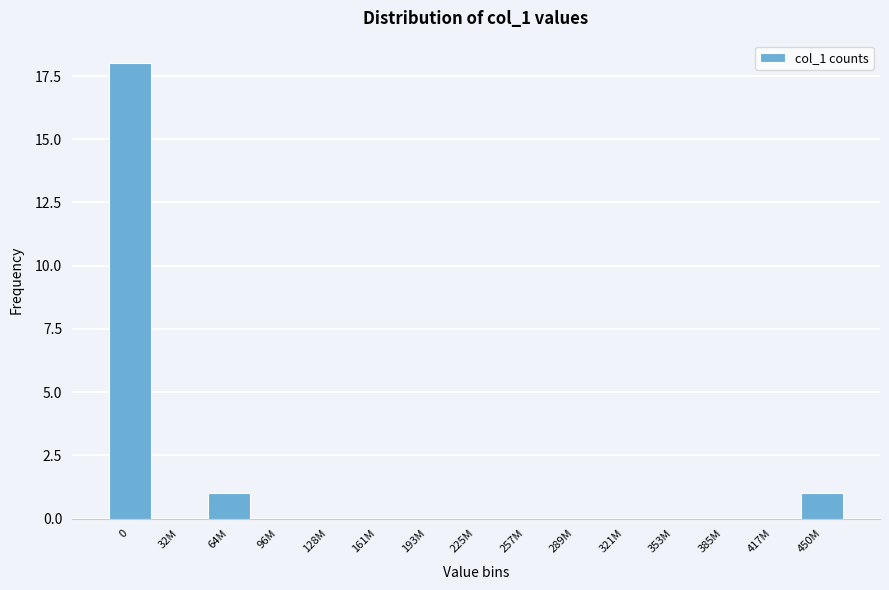

Reading left to right, transcribe all the data shown in this chart.

0=18	32M=0	64M=1	96M=0	128M=0	161M=0	193M=0	225M=0	257M=0	289M=0	321M=0	353M=0	385M=0	417M=0	450M=1